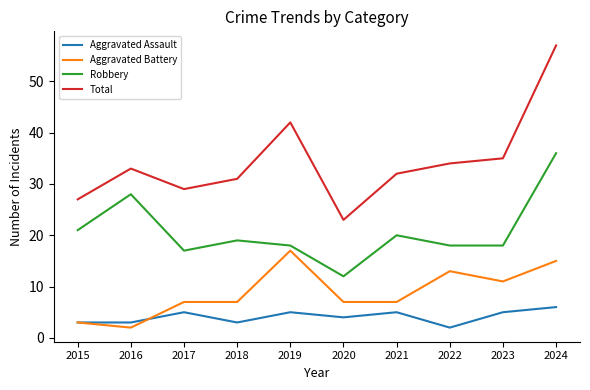

Reading right to left, transcribe all the data shown in this chart.

Aggravated Assault: 2024=6	2023=5	2022=2	2021=5	2020=4	2019=5	2018=3	2017=5	2016=3	2015=3
Aggravated Battery: 2024=15	2023=11	2022=13	2021=7	2020=7	2019=17	2018=7	2017=7	2016=2	2015=3
Robbery: 2024=36	2023=18	2022=18	2021=20	2020=12	2019=18	2018=19	2017=17	2016=28	2015=21
Total: 2024=57	2023=35	2022=34	2021=32	2020=23	2019=42	2018=31	2017=29	2016=33	2015=27